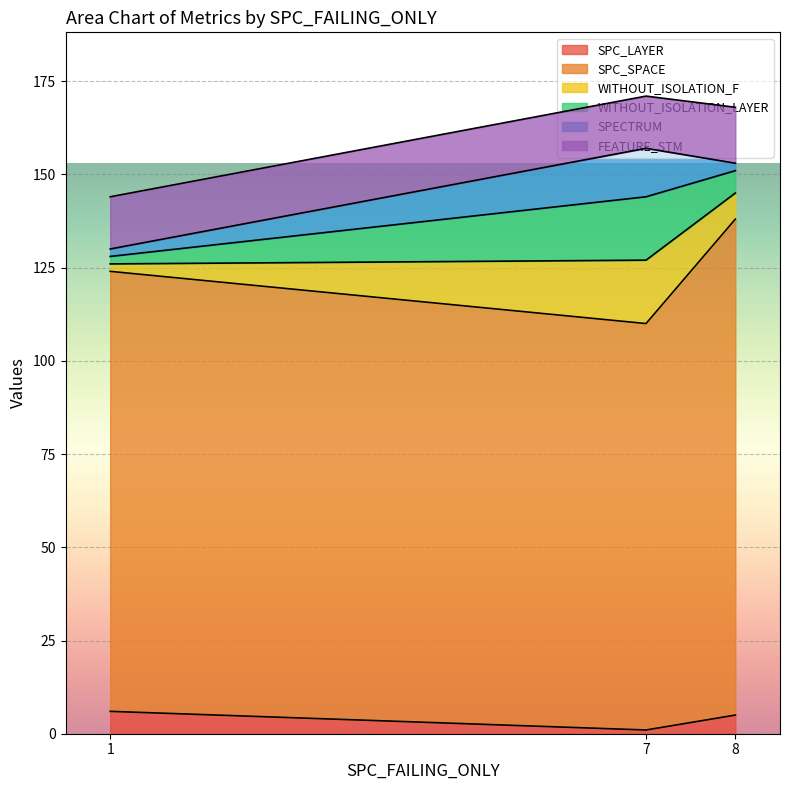

Does the chart display data point markers on the line(s)?

No